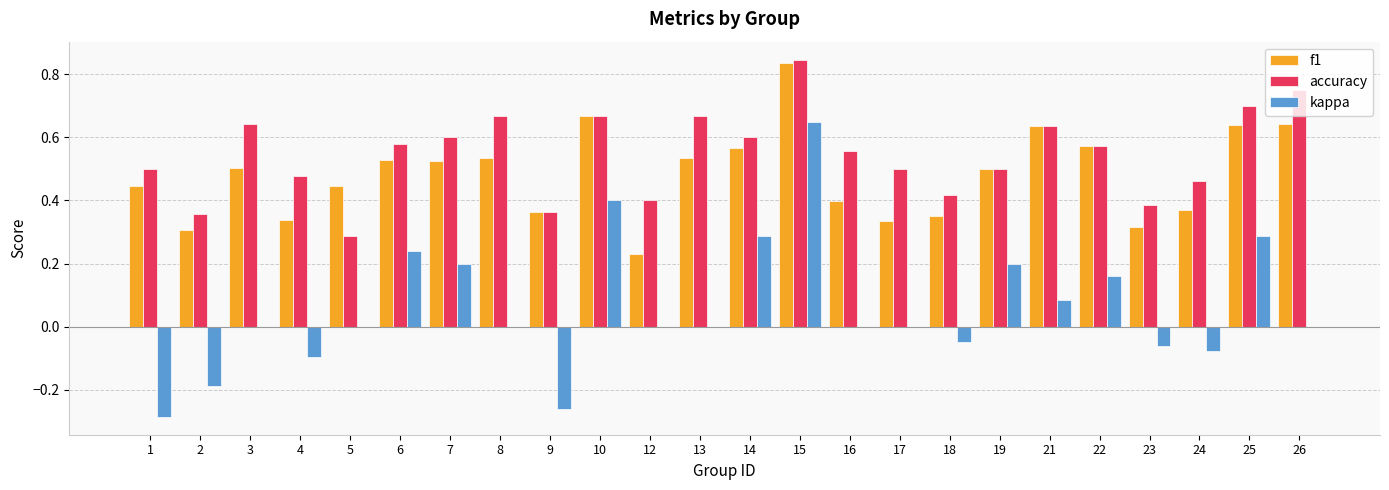

At which category is the sum across all series the highest?

15